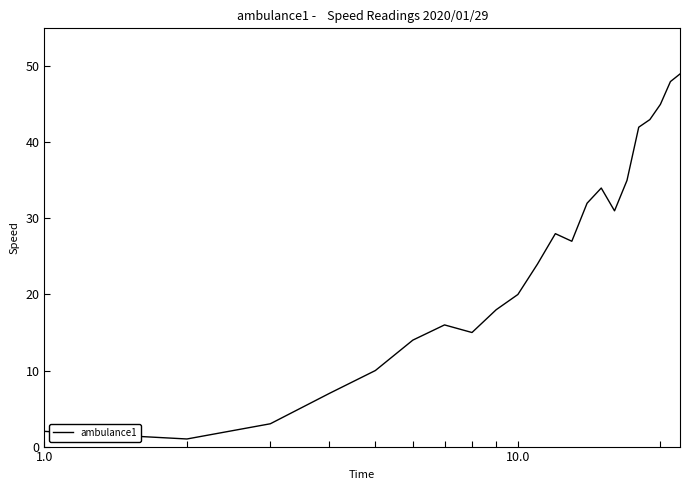

What is the difference between the maximum and minimum values?

48